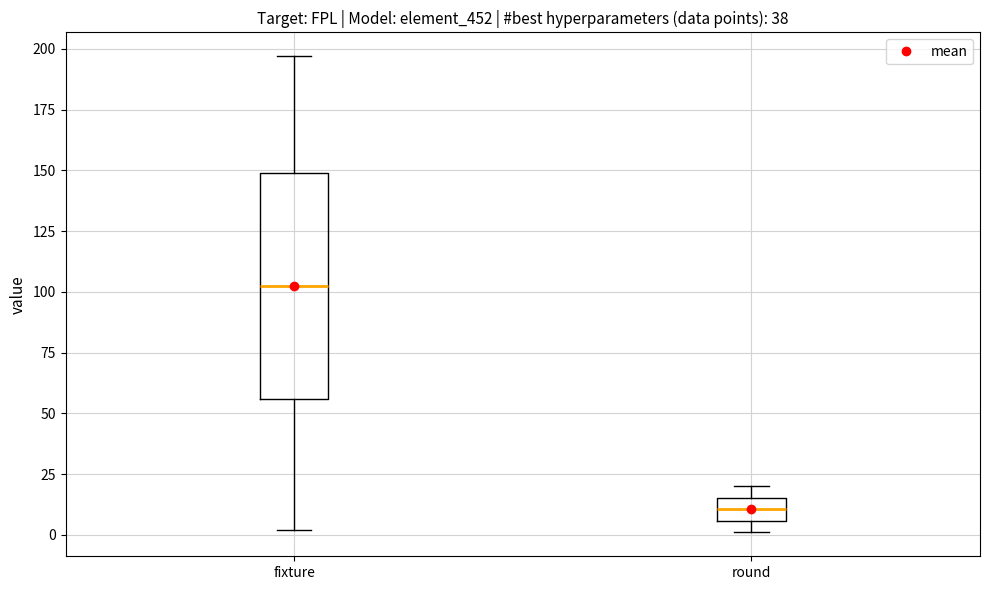

Where is the upper edge of the box for fixture on the y-axis? The values are not printed on the chart, so give them approximately, as read against the axis.

150